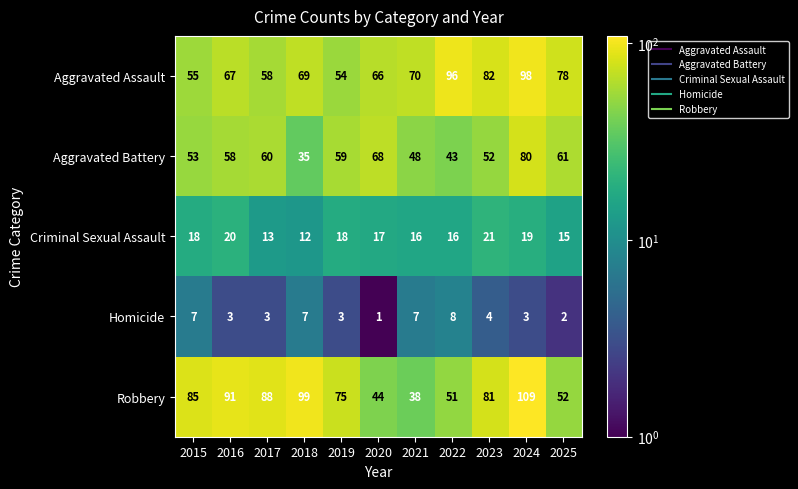

How many data points does each series have?

11